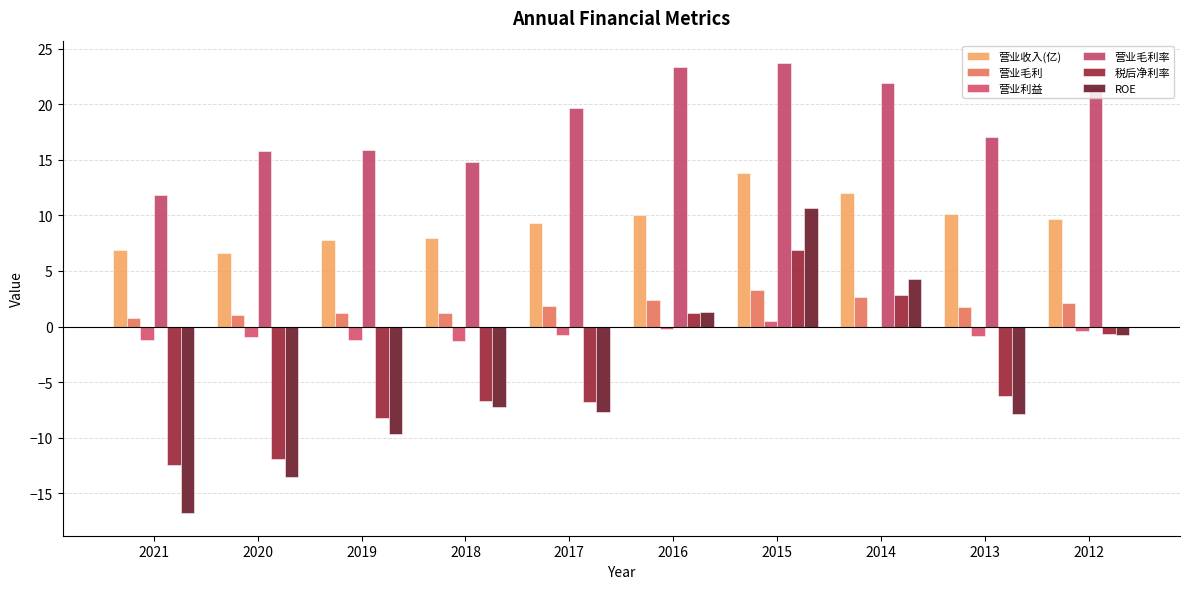

What is the maximum value for 税后净利率?

6.9